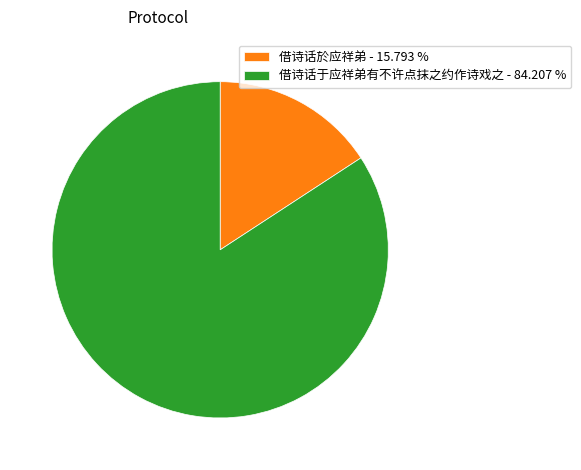

Which slice is the smallest?

借诗话於应祥弟